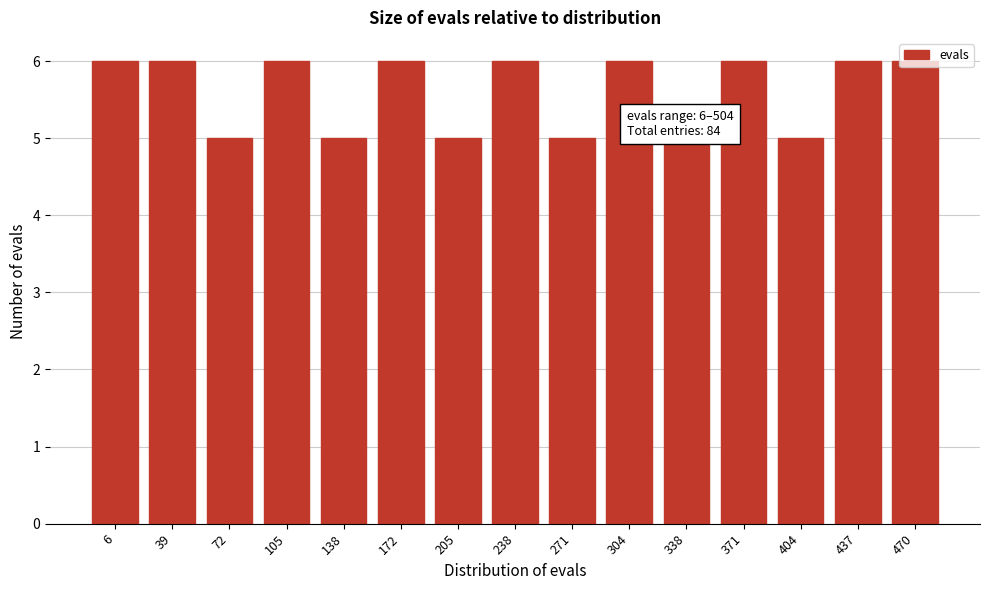

What is the smallest value displayed?

5